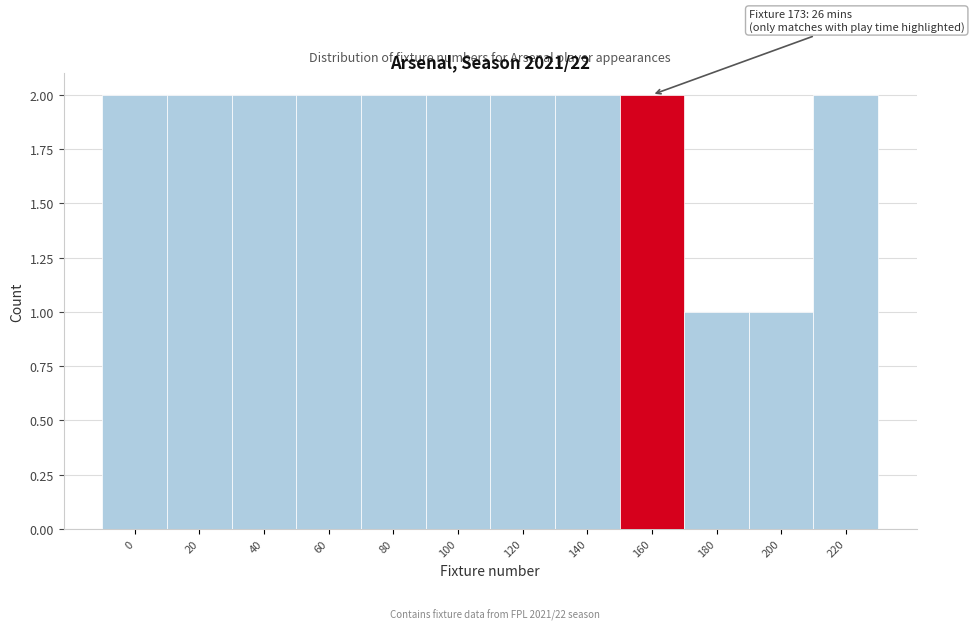

Reading left to right, list all the values displayed in this chart.

0=2	20=2	40=2	60=2	80=2	100=2	120=2	140=2	160=2	180=1	200=1	220=2